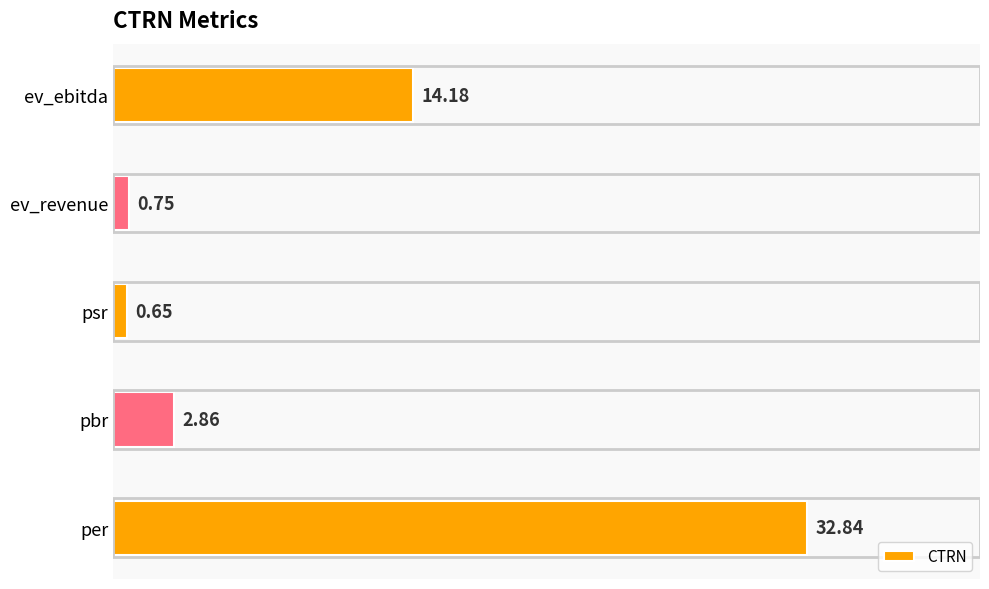

What is the difference between the values at ev_ebitda and per?

18.7